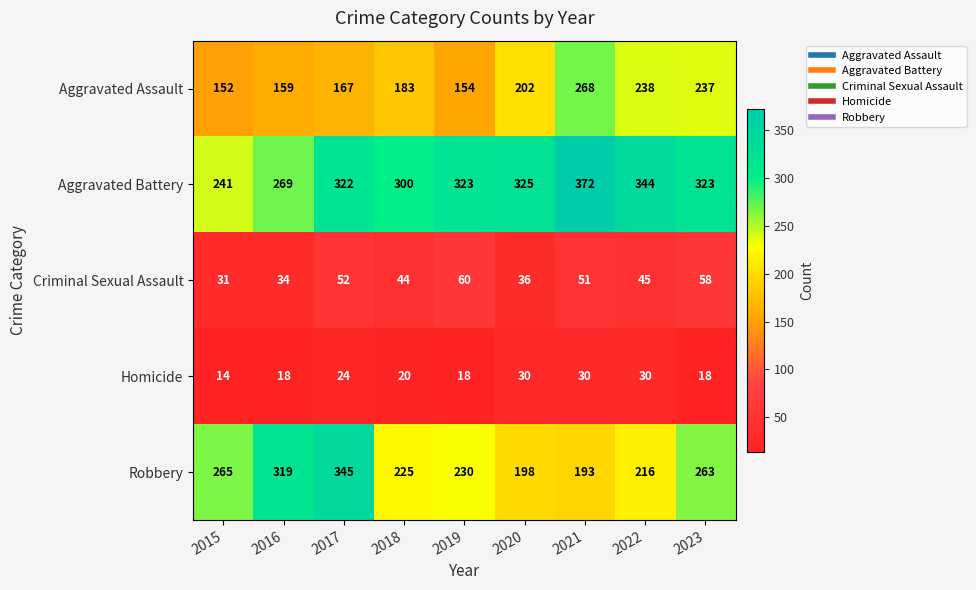

Which category has the lowest value in the Aggravated Battery series?

2015